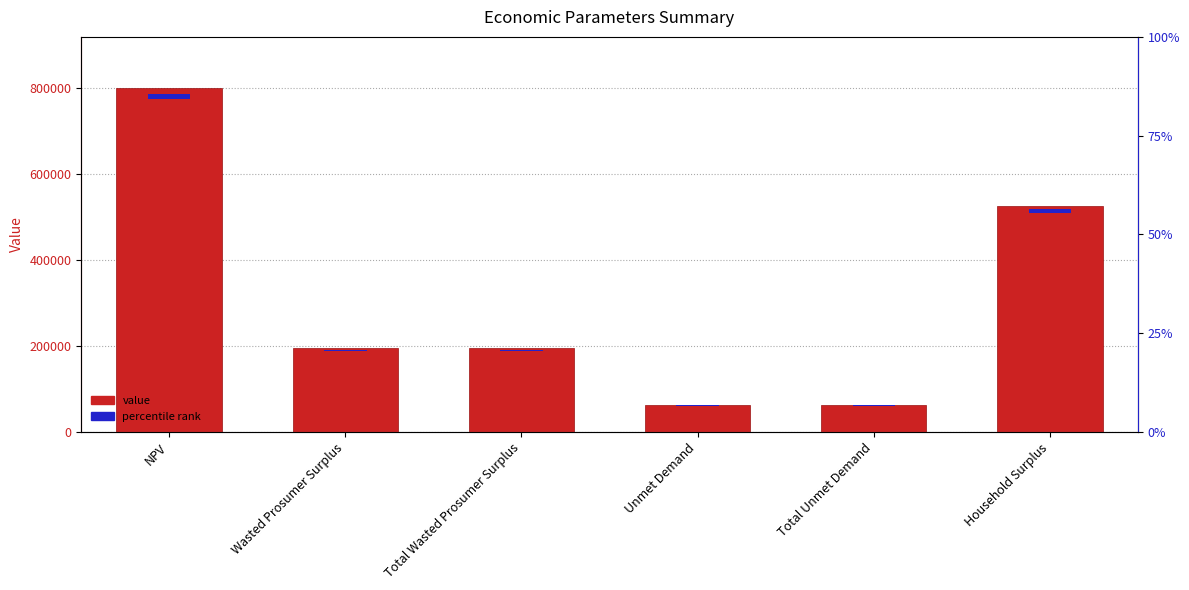

Is it true that Percentile marker equals 937.4 at Total Unmet Demand?

True